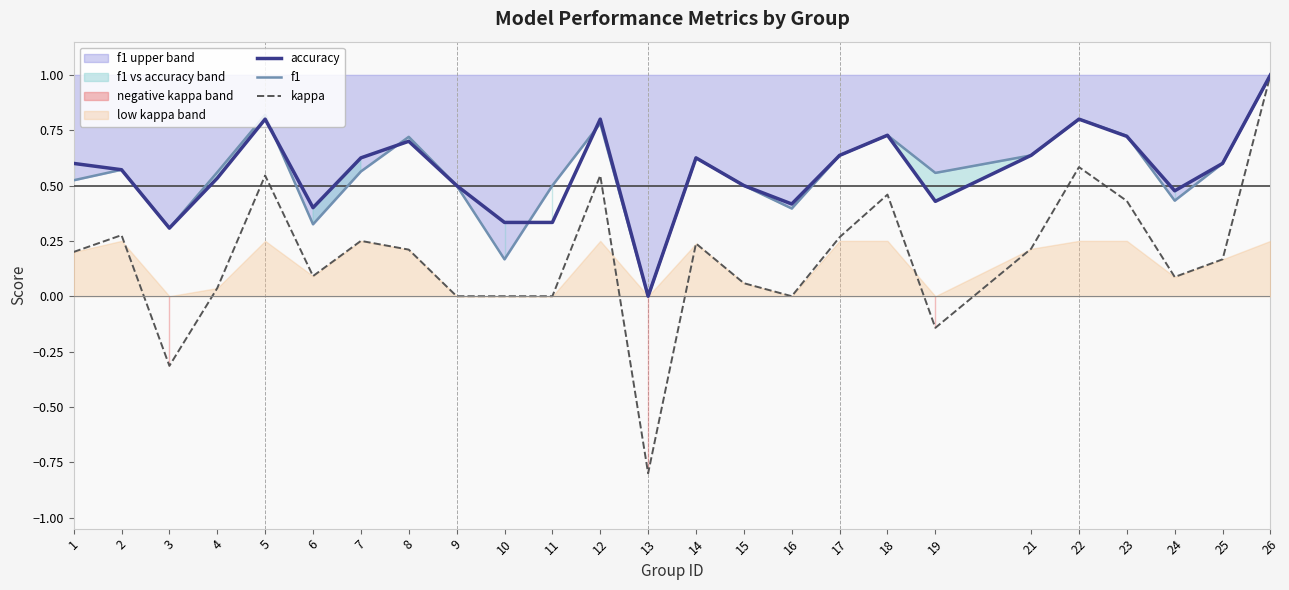

In accuracy, how many points are higher than both neighbors (excluding endpoints)?

6